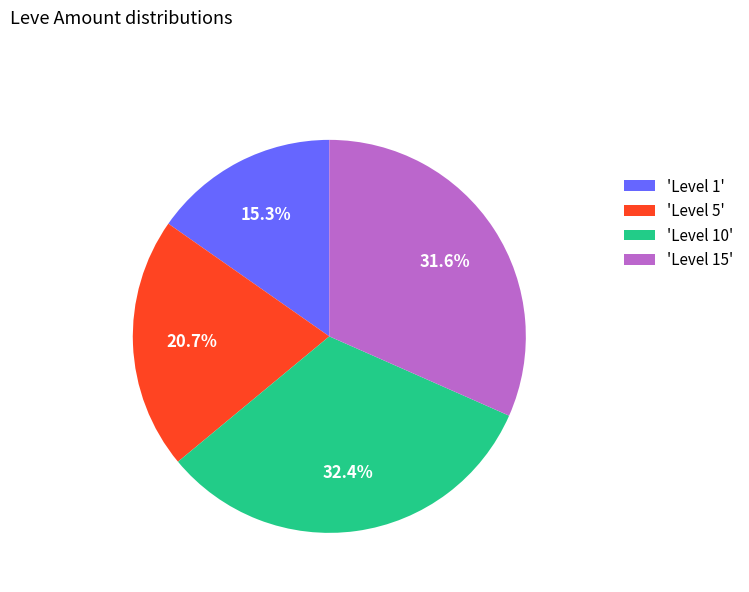

What percentage is NOT represented by 'Level 1'?

84.7%